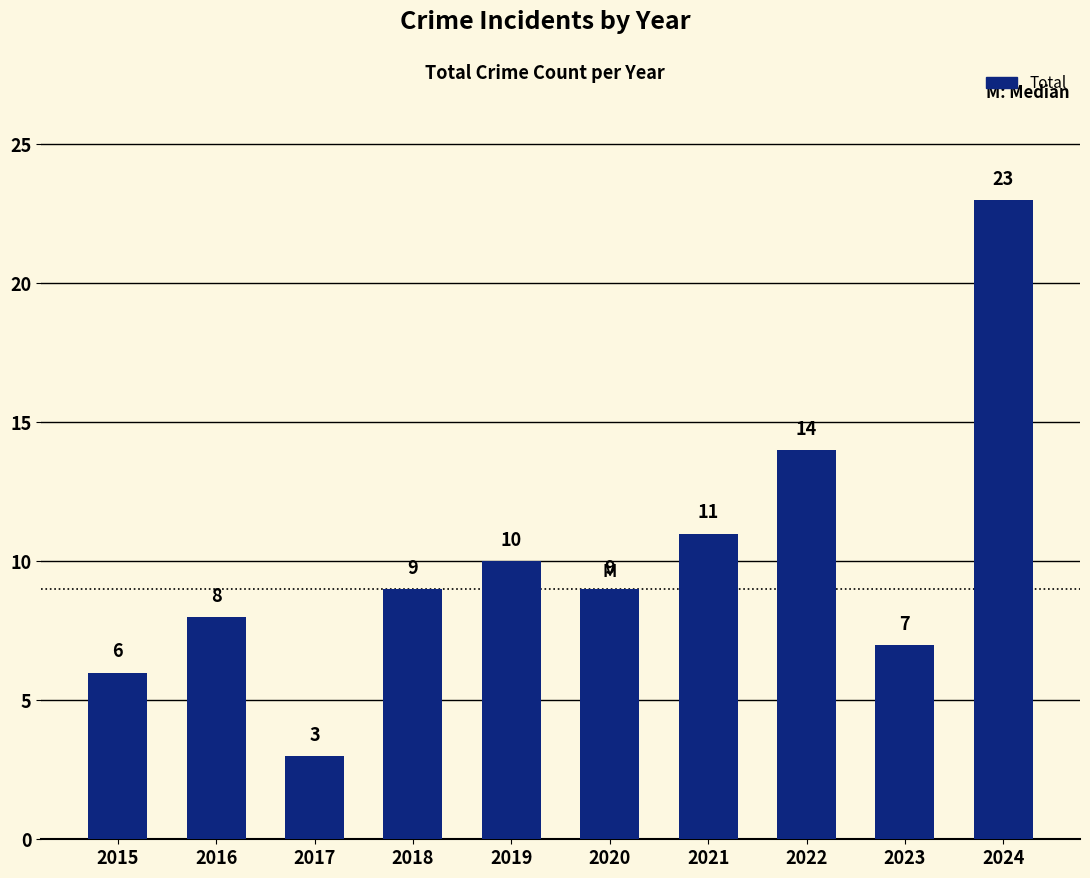

Which label corresponds to the smallest value in the chart?

2017